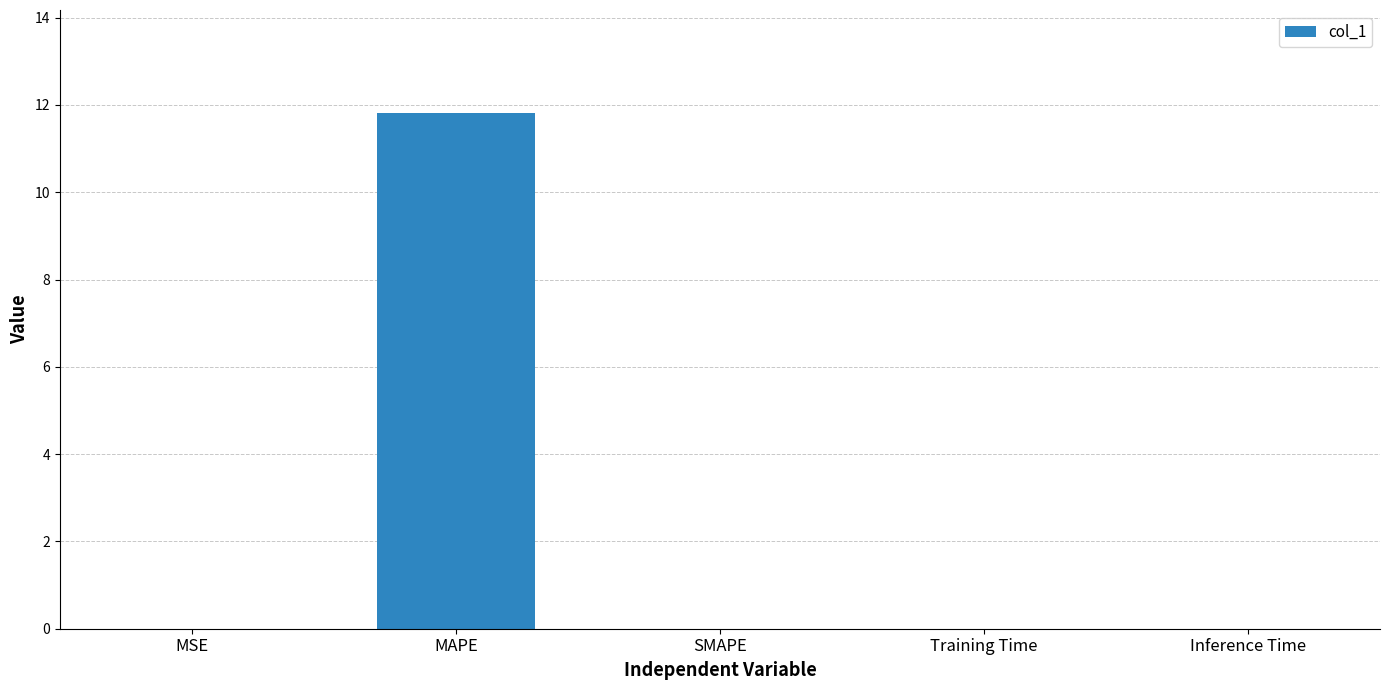

At which category does the chart reach its peak across all series?

MAPE